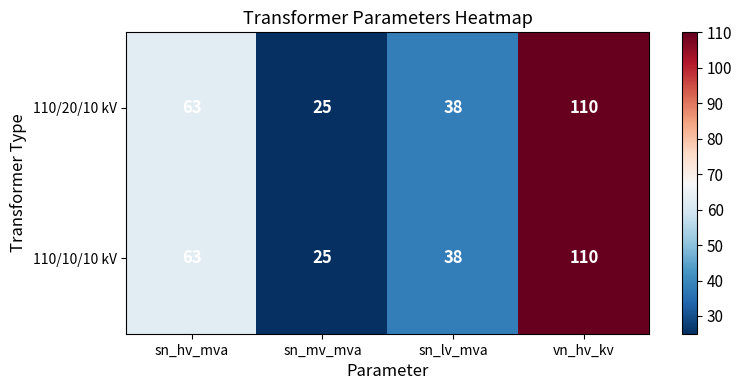

What is the difference between the maximum and minimum values in the 110/20/10 kV series?

85